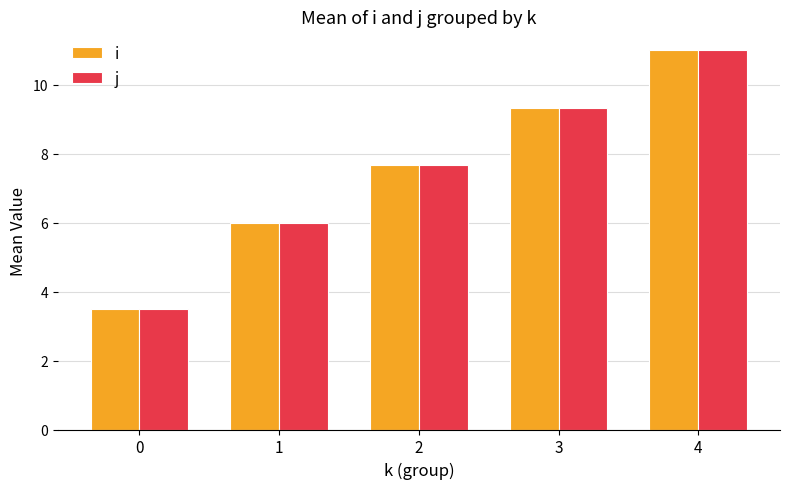

How many groups of bars are there?

5